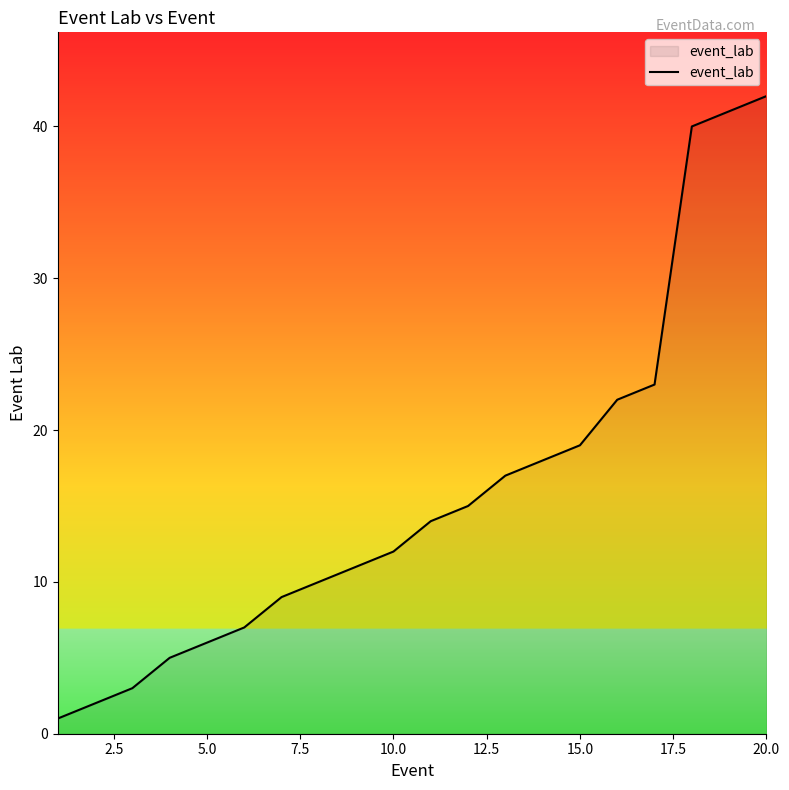

What is the greatest value displayed?

42